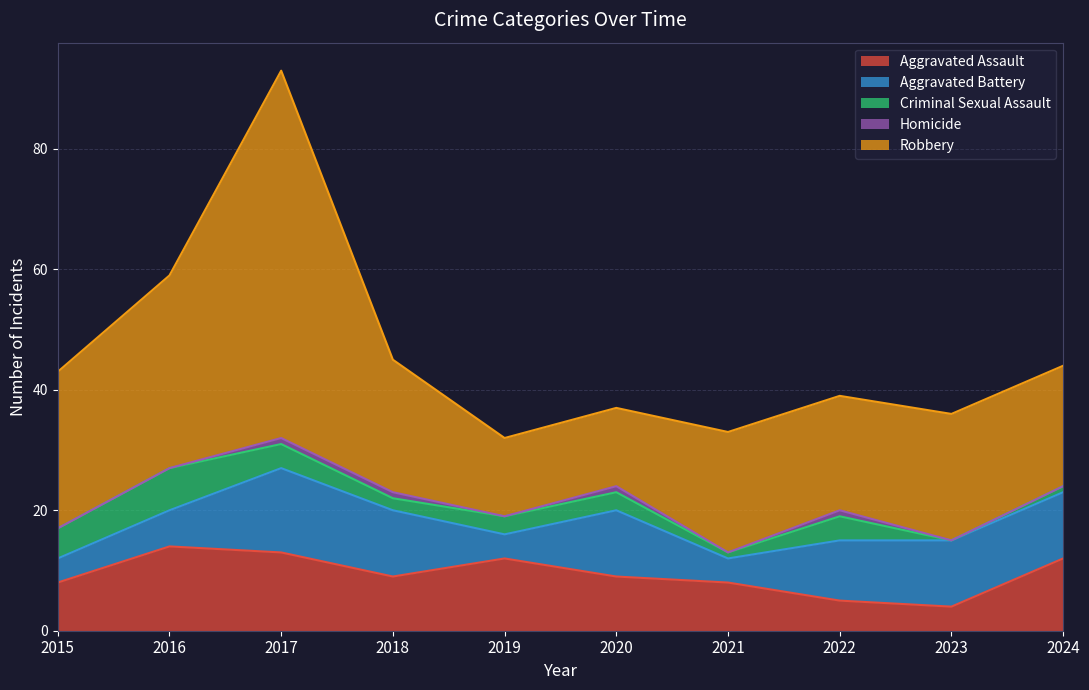

At which label does Aggravated Battery first exceed 11?

2017